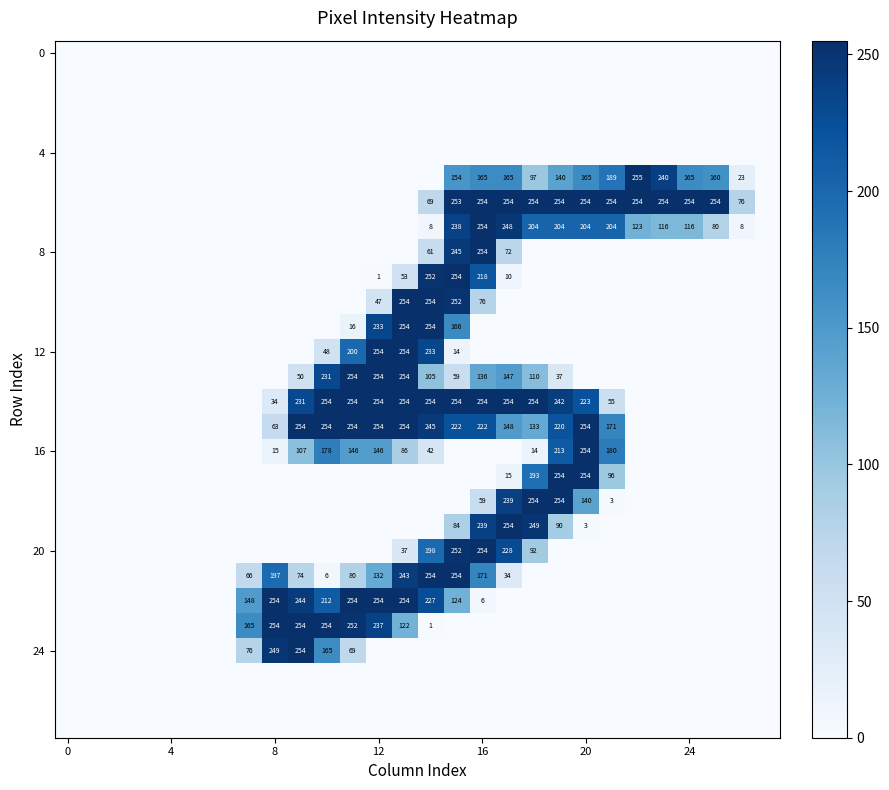

What is the maximum value shown in the chart?

255